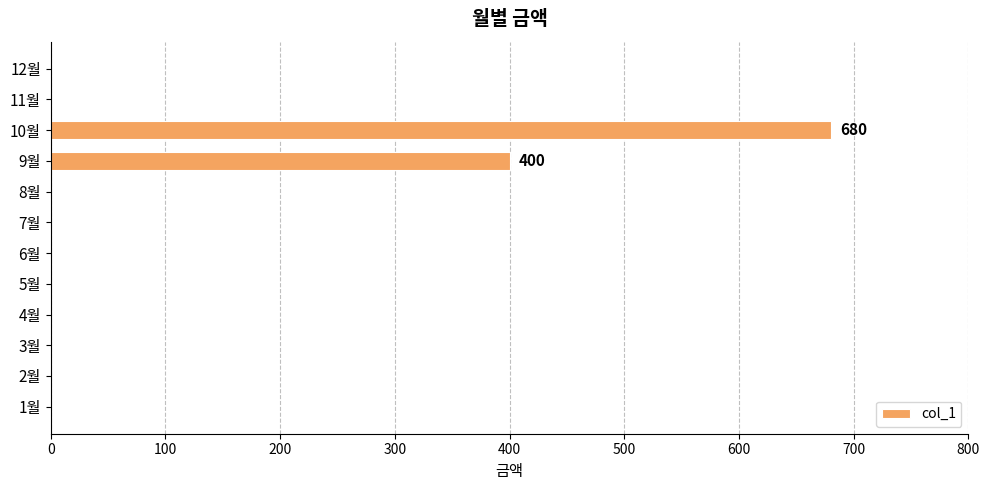

At which category does the chart reach its peak across all series?

10월